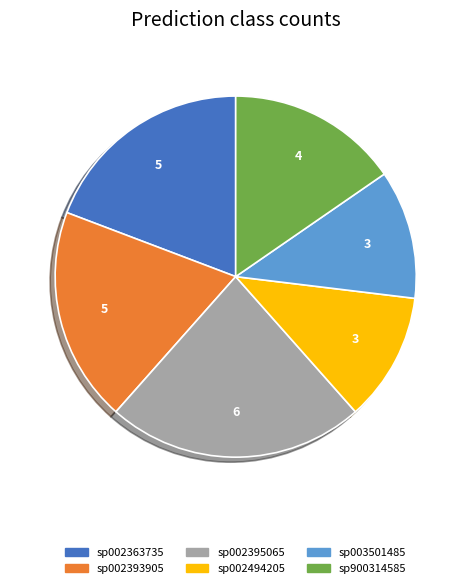

Count the number of slices in the pie.

6